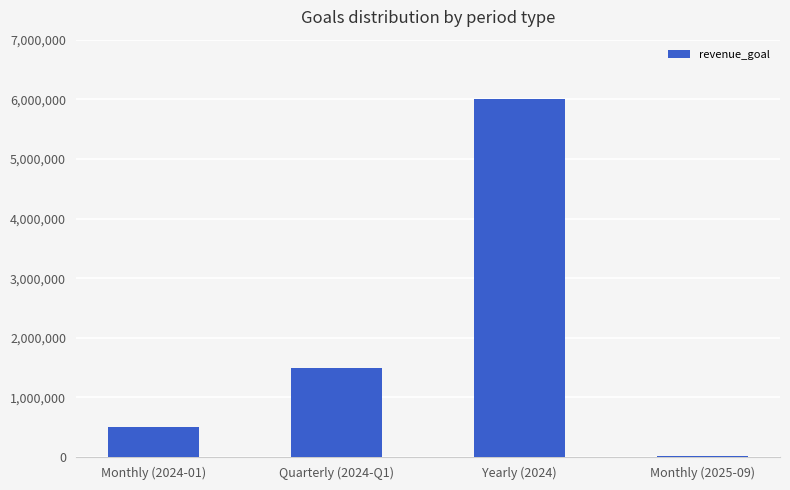

Are the bars horizontal?

No